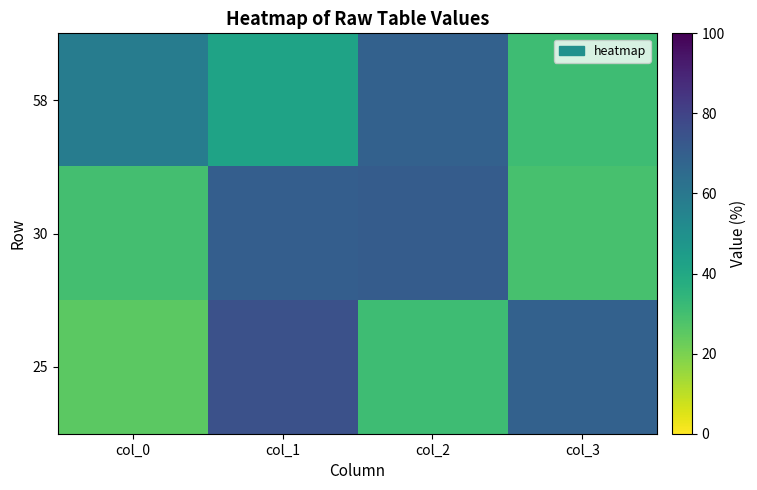

Which series has the largest range (max minus min)?

25